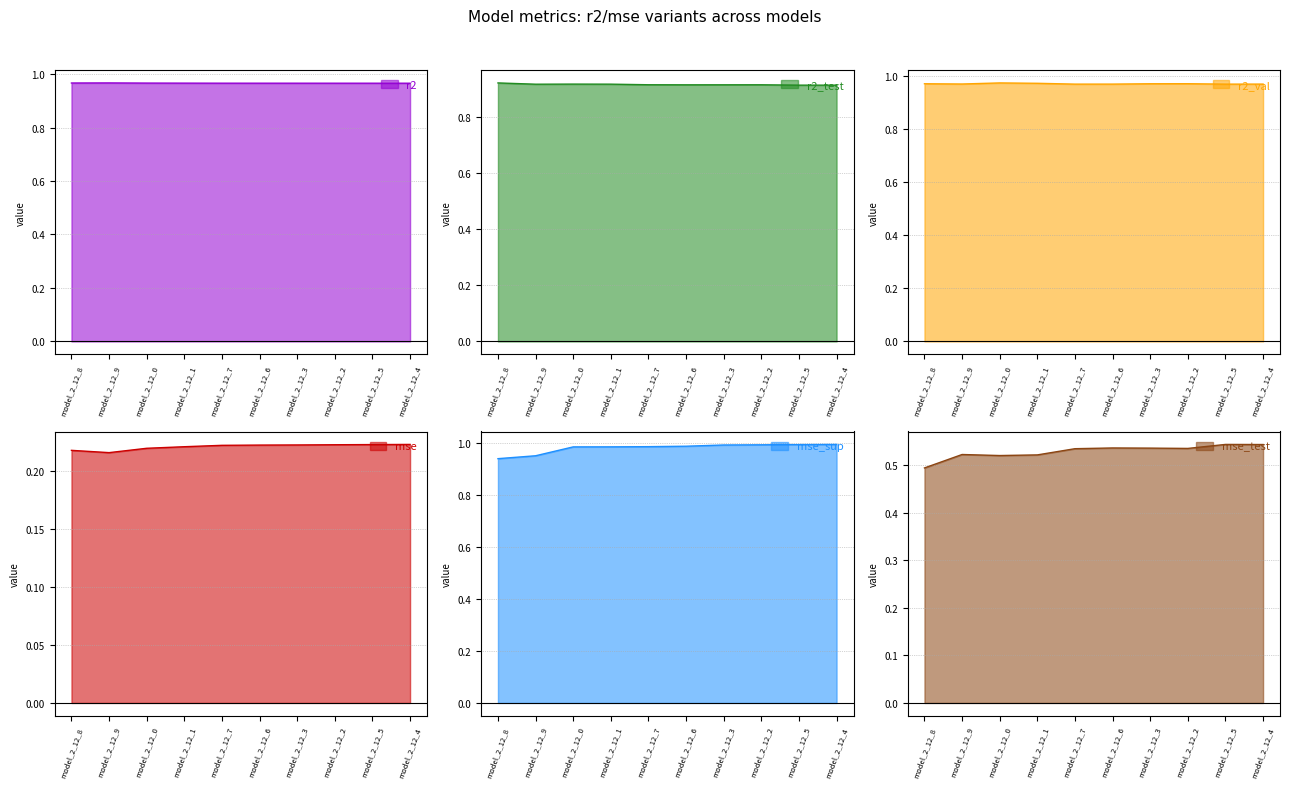

The r2_val series shows 1.3 at model_2_12_3. True or false?

False